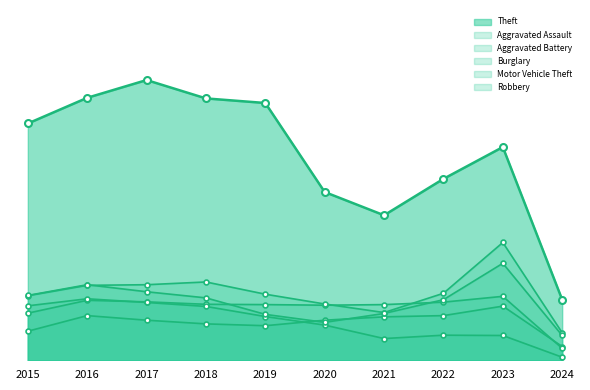

Which series has the widest spread of values?

Theft